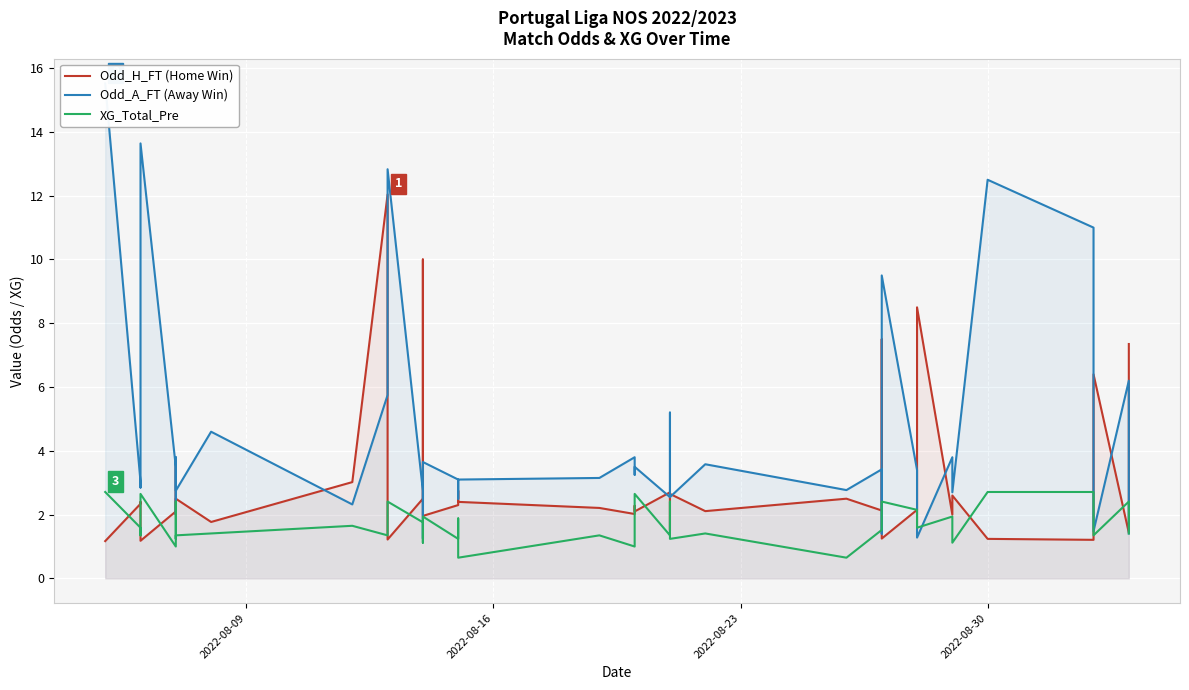

What is the sum of all Odd_A_FT (Away Win) values?

179.0